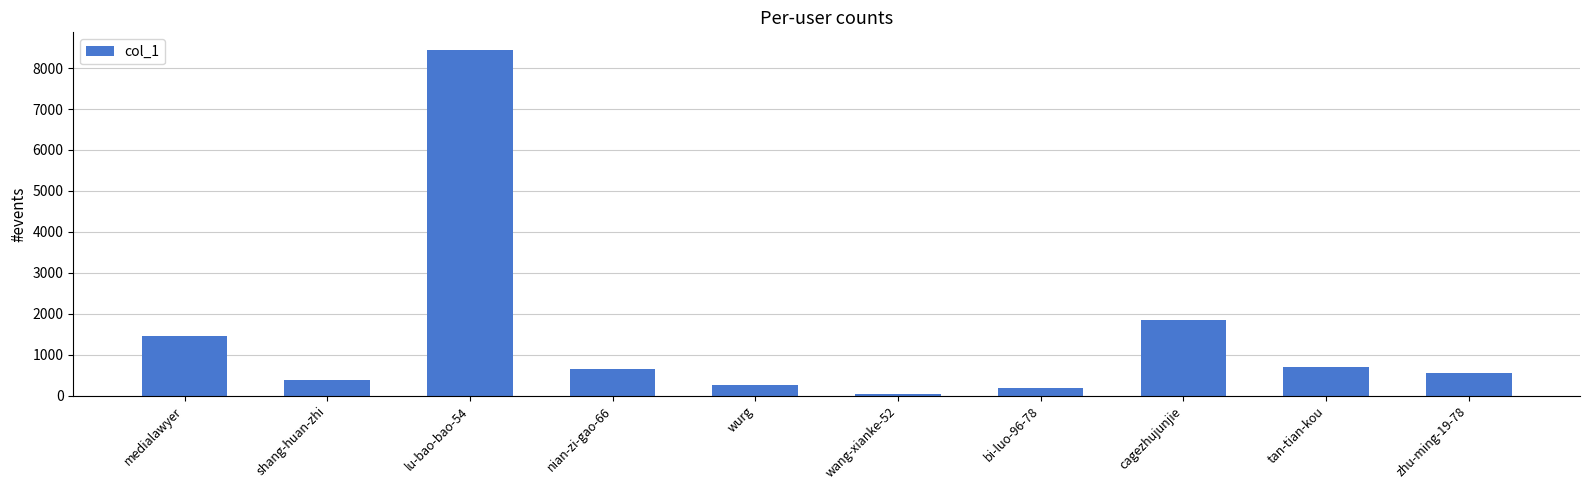

What is the sum of the values at zhu-ming-19-78 and nian-zi-gao-66?

1188